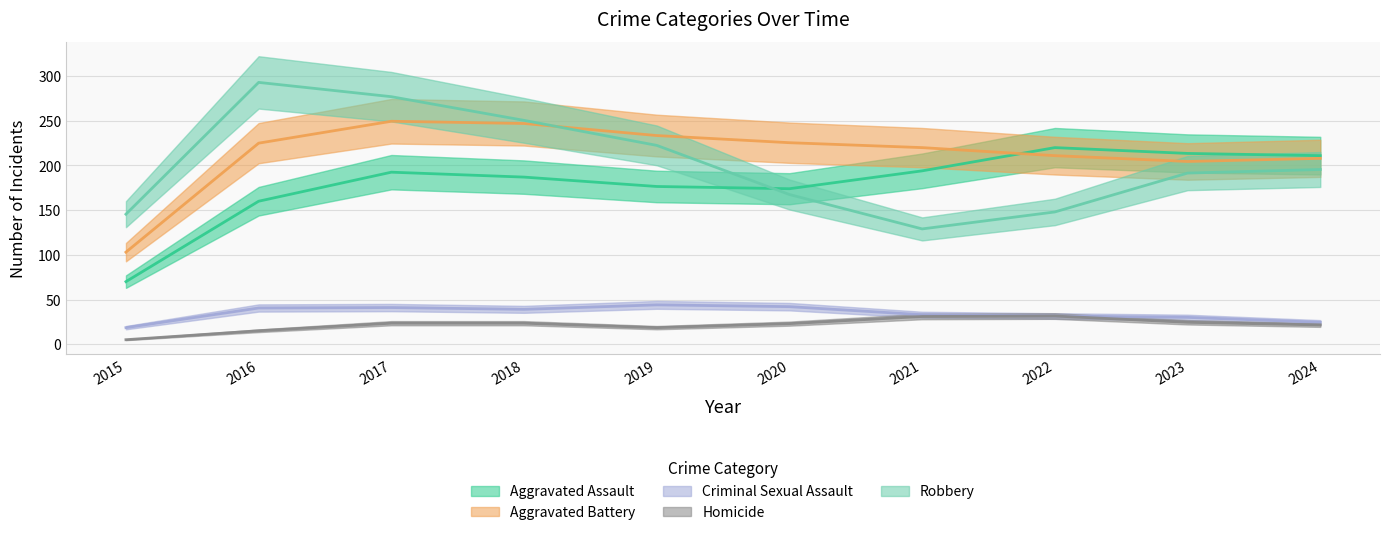

At which label does Homicide first exceed 24?

2017